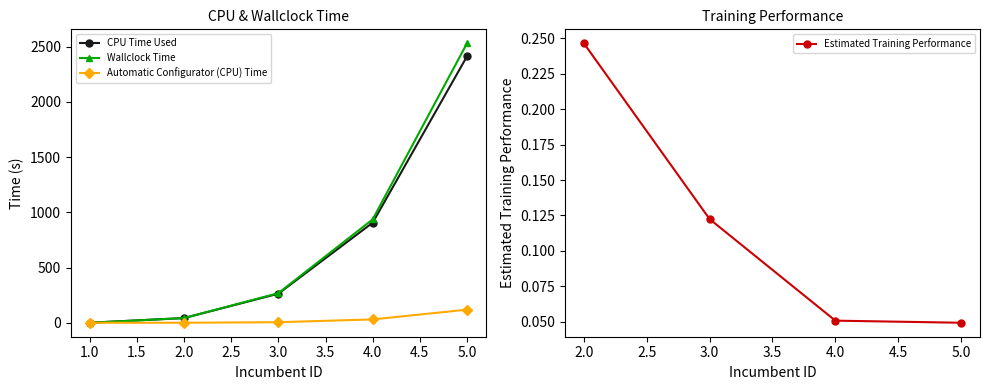

At 4, list the series in order from smallest to largest.

Automatic Configurator (CPU) Time, CPU Time Used, Wallclock Time